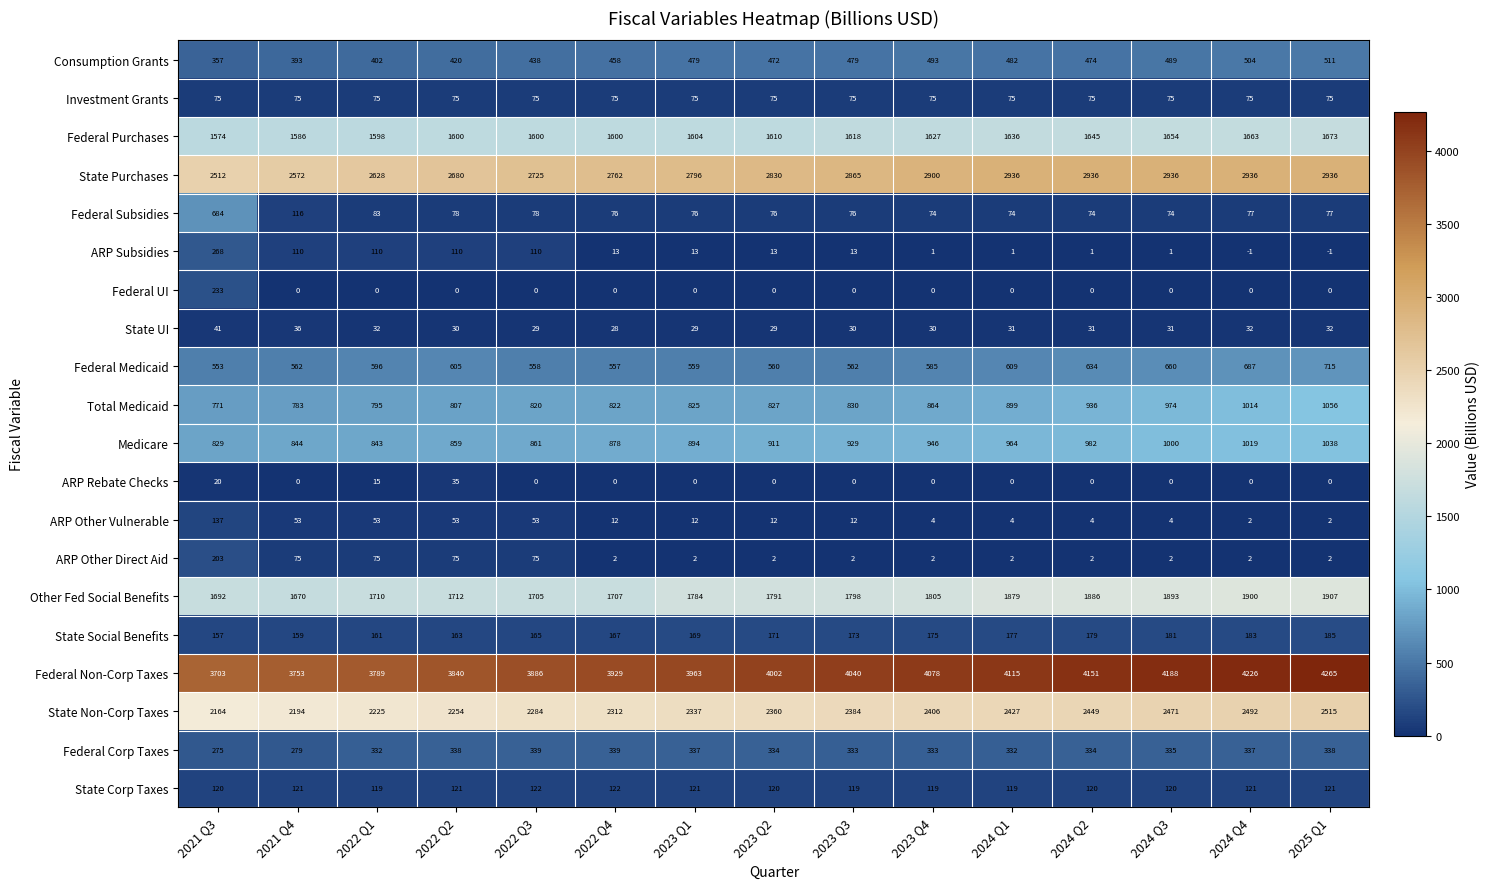

What is the sum of all State Corp Taxes values?

1805